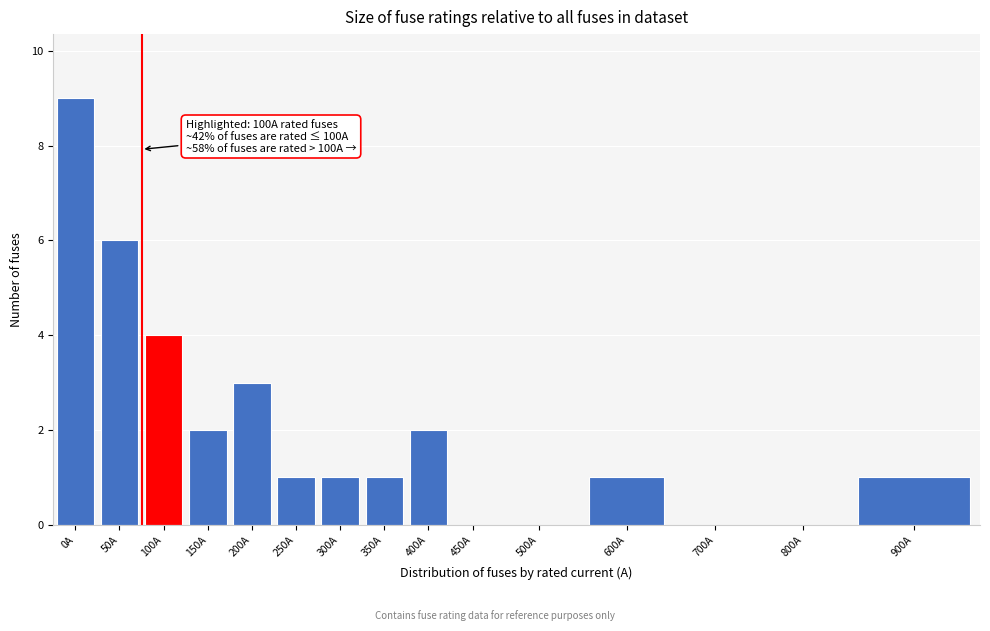

Reading right to left, what are all the values shown in this chart?

900A=1	800A=0	700A=0	600A=1	500A=0	450A=0	400A=2	350A=1	300A=1	250A=1	200A=3	150A=2	100A=4	50A=6	0A=9